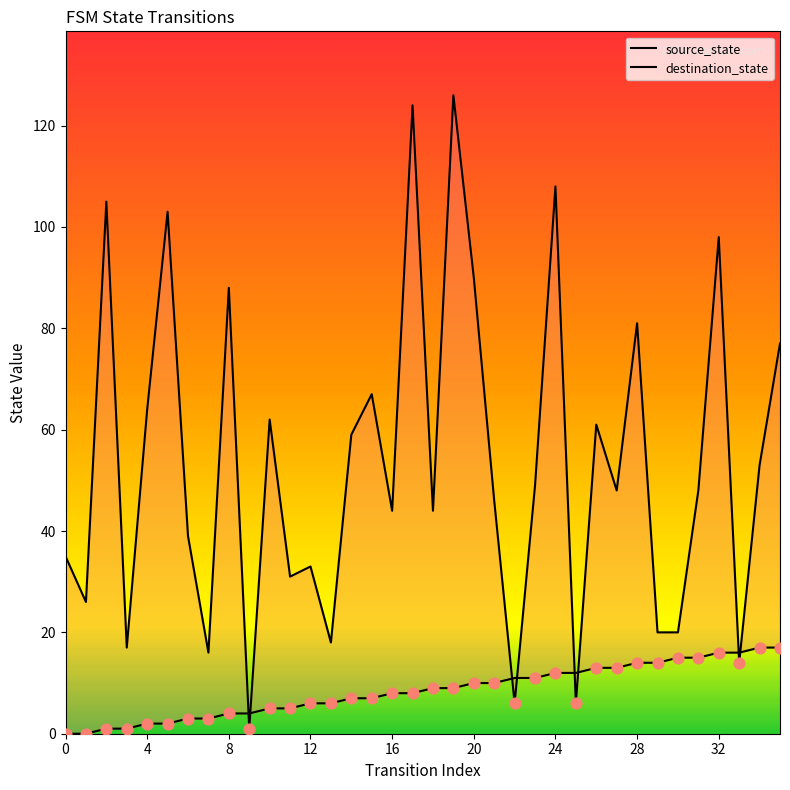

Which series has the largest Y range (max minus min)?

destination_state